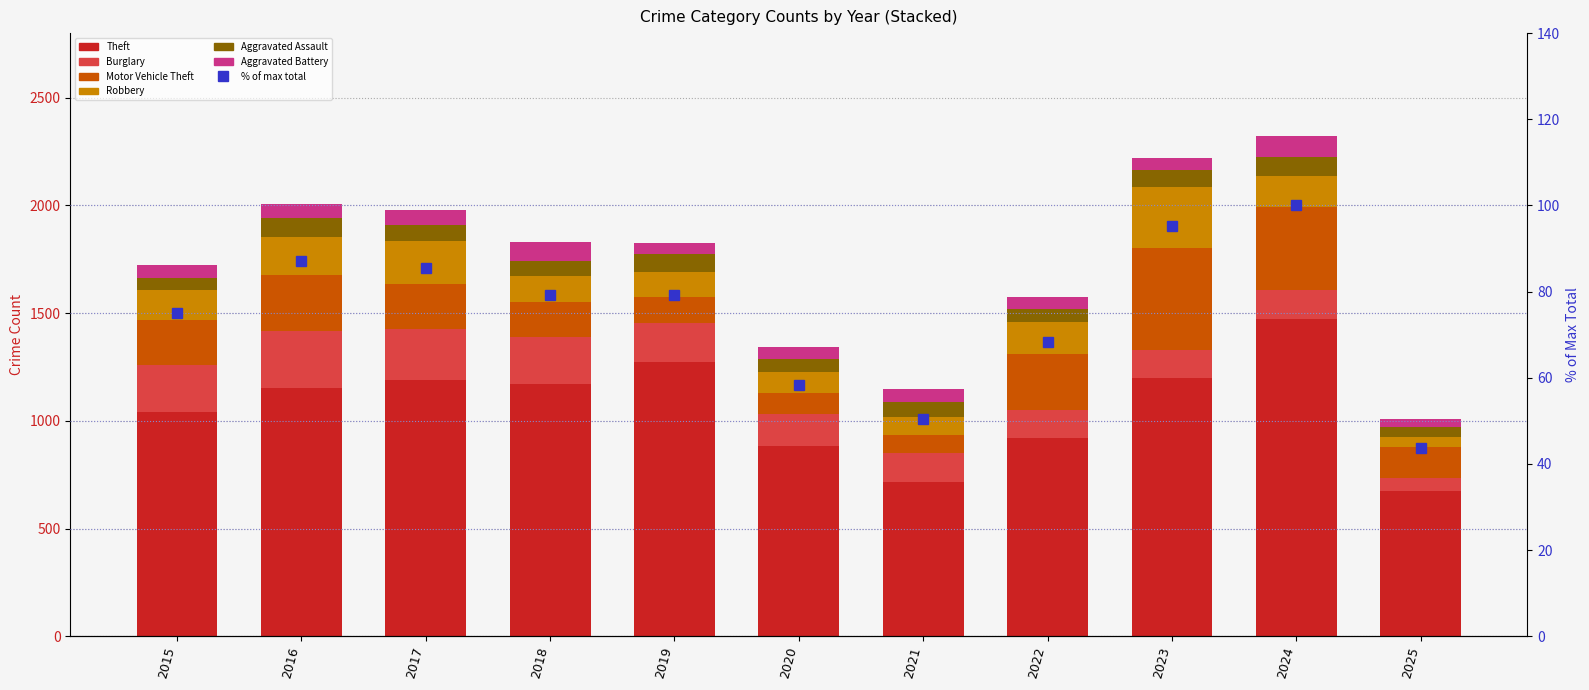

What is the sum of all Burglary values?

1855